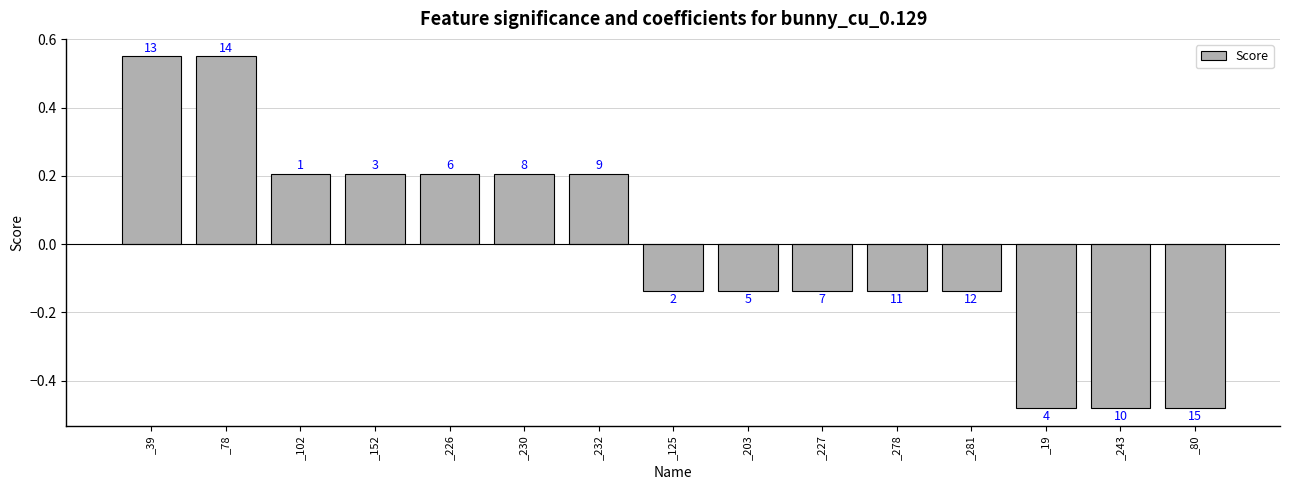

What is the value of the 5th bar from the left?

0.2